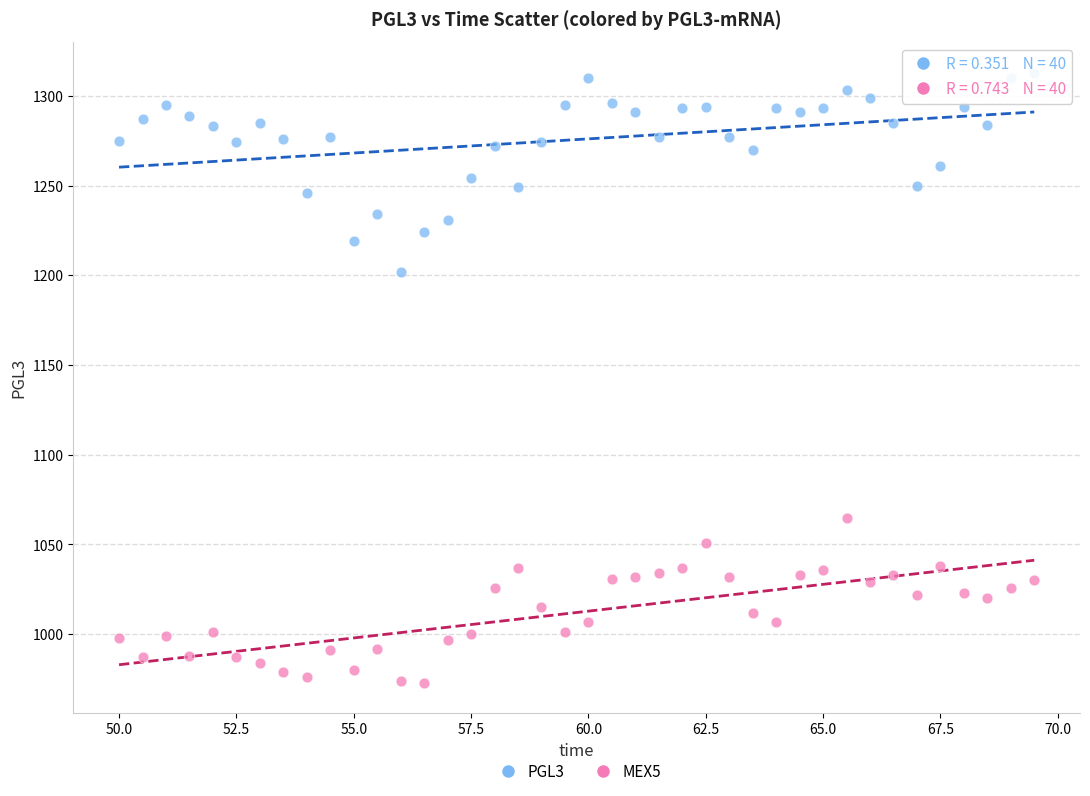

Which series has the largest Y range (max minus min)?

PGL3